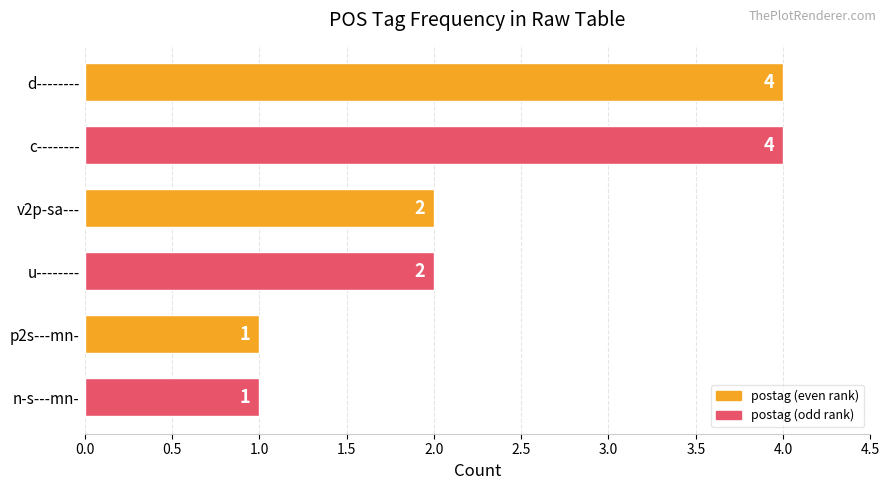

What is the greatest value displayed?

4